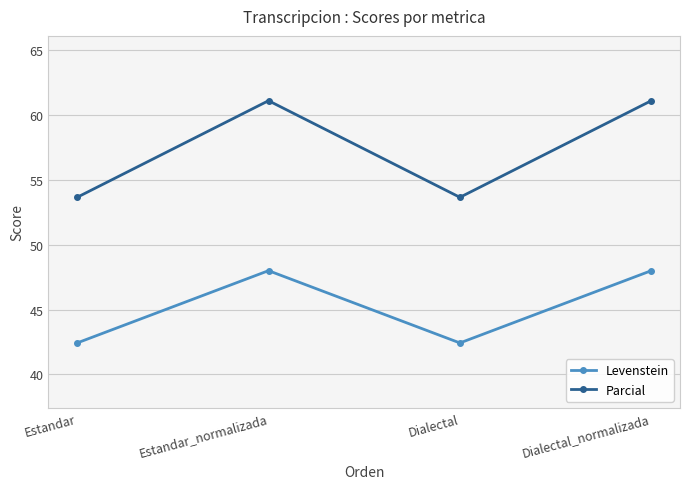

What is the greatest value displayed?

61.1